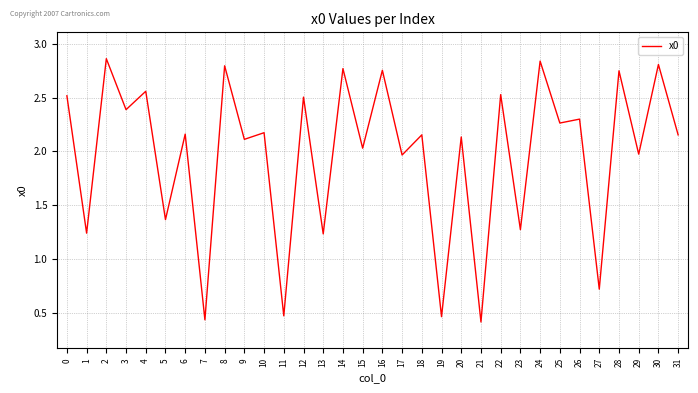

What is the difference between the maximum and minimum values?

2.5